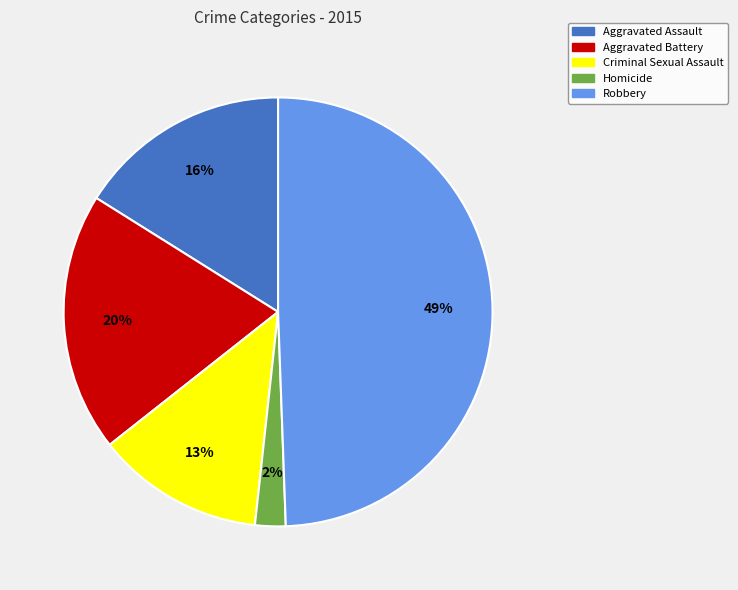

To the nearest percent, what is the average slice percentage?

20%